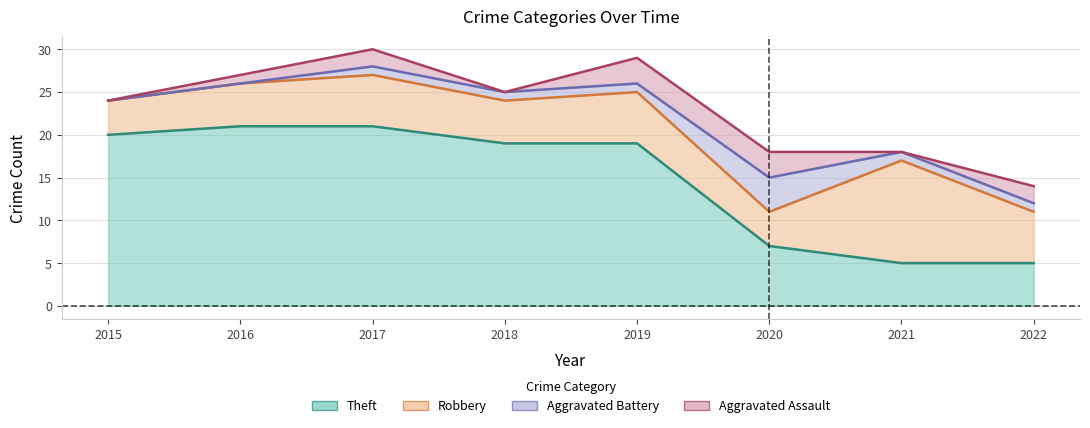

What is the value of the Robbery point at the 8th from the left?

6